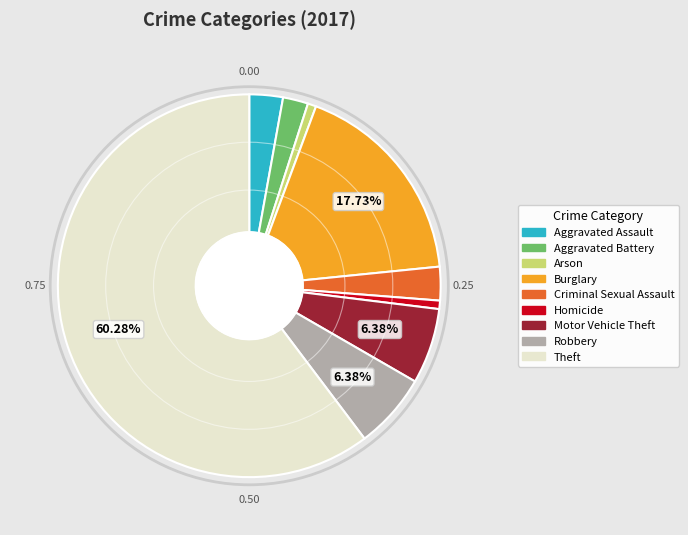

Approximately how many times larger is the value at Criminal Sexual Assault compared to Motor Vehicle Theft?

0.4